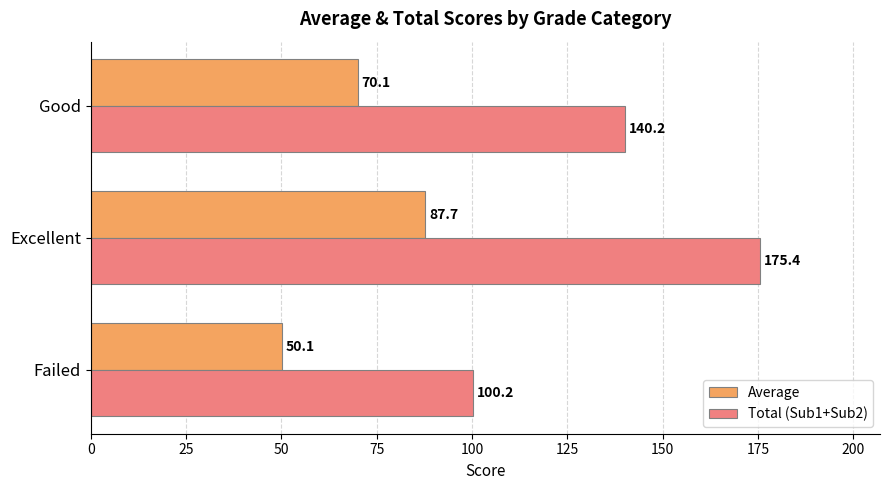

What value does the Average series have at Failed?

50.1